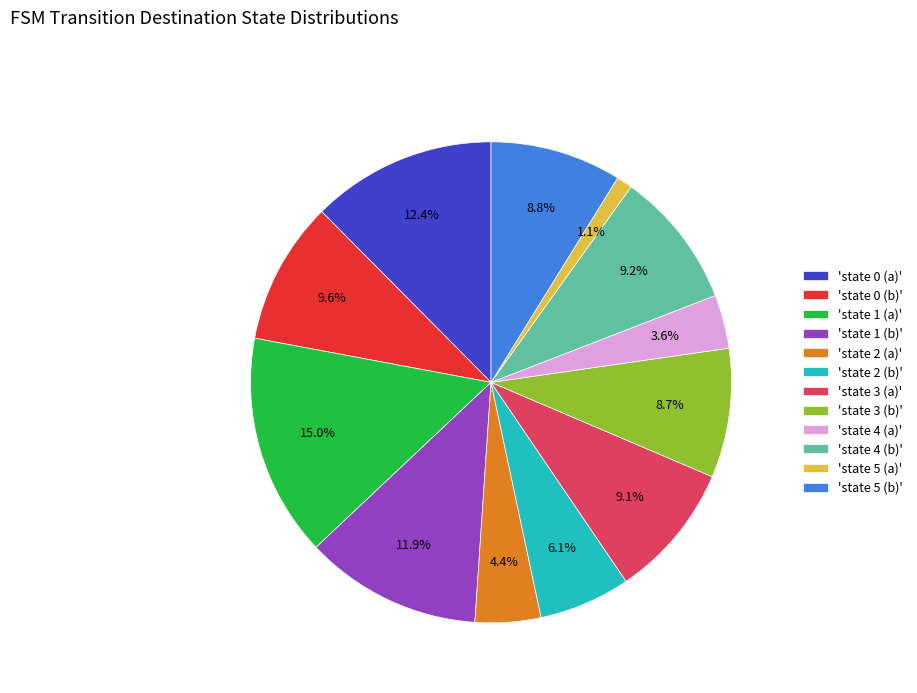

What is the ratio of the value at 'state 0 (a)' to the value at 'state 1 (b)'?

1.0